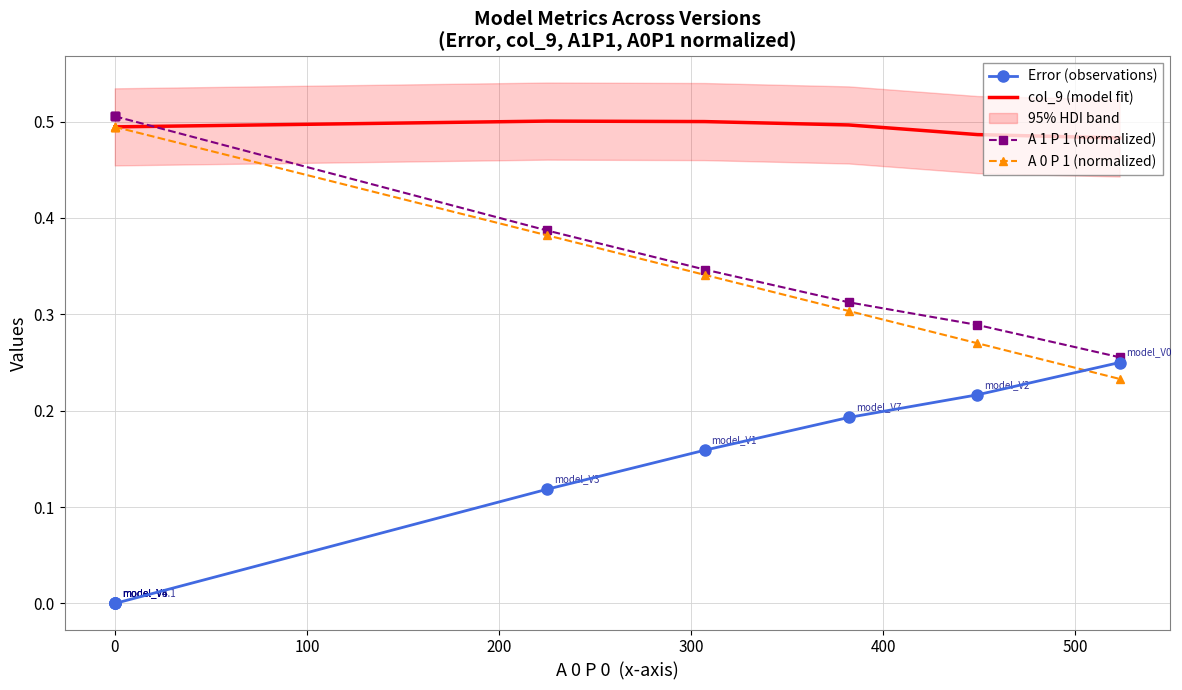

True or false: col_9 (model fit) has a value of 0.9 at 0.

False